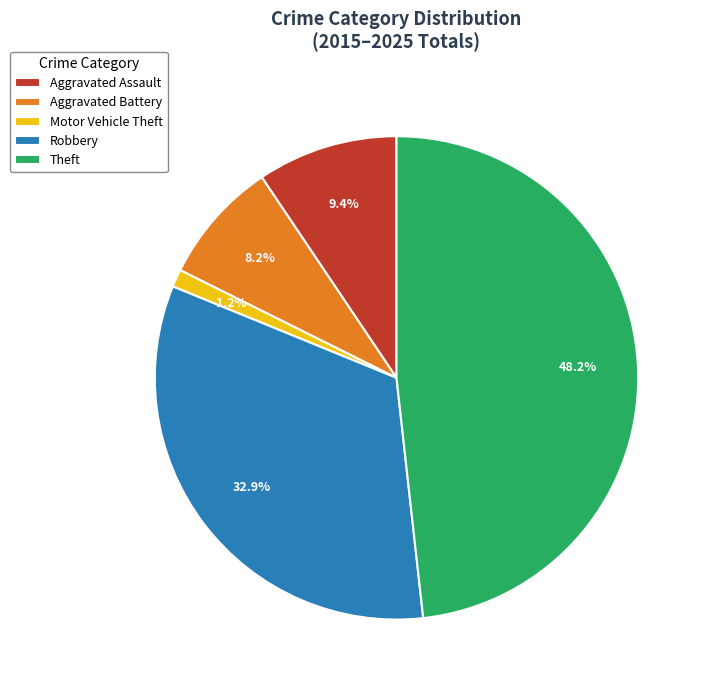

How much of the chart is everything except Motor Vehicle Theft?

98.8%